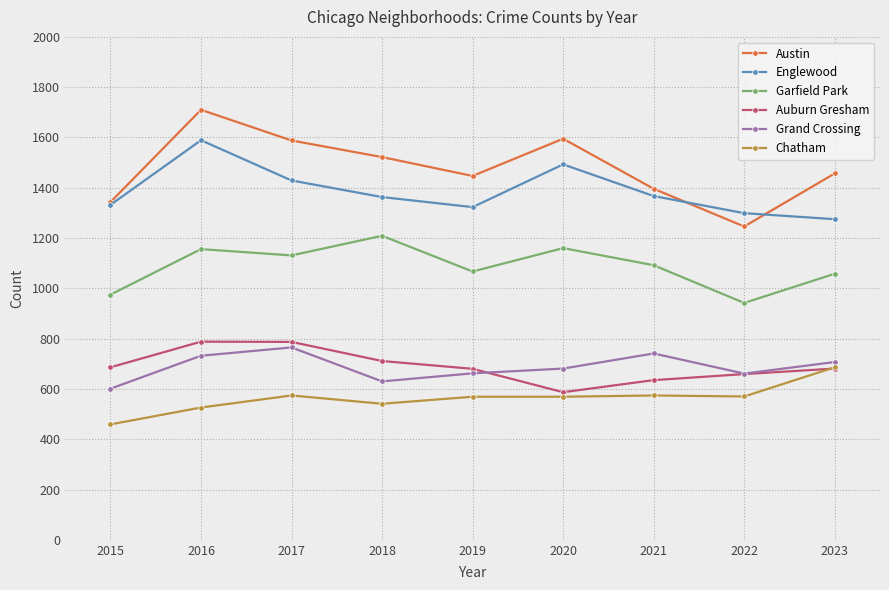

What is the difference between the highest and lowest values at 2020?

1026